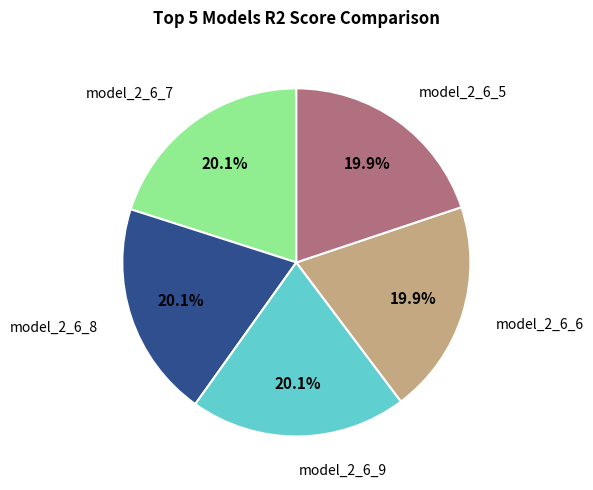

How many slices are in this pie chart?

5